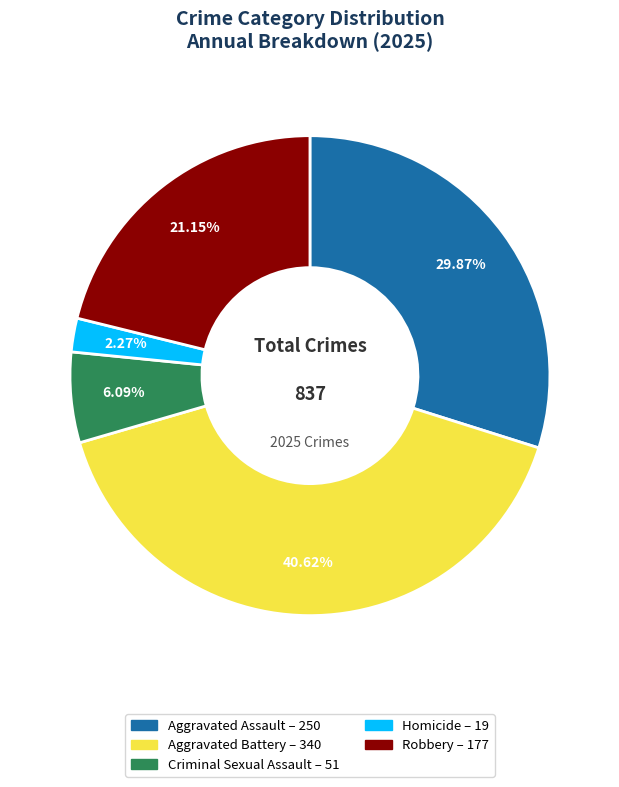

To the nearest percent, what portion does Aggravated Battery represent?

41%